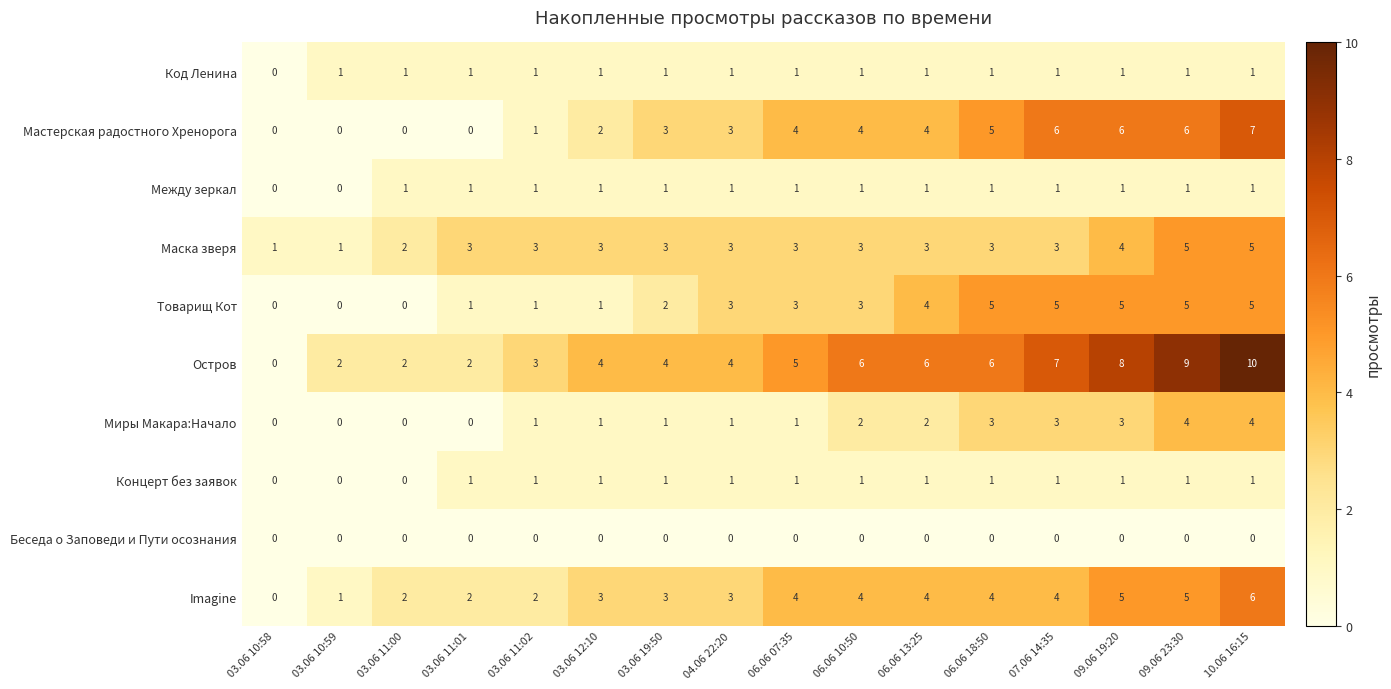

Is it true that Концерт без заявок equals 1 at 07.06 14:35?

True